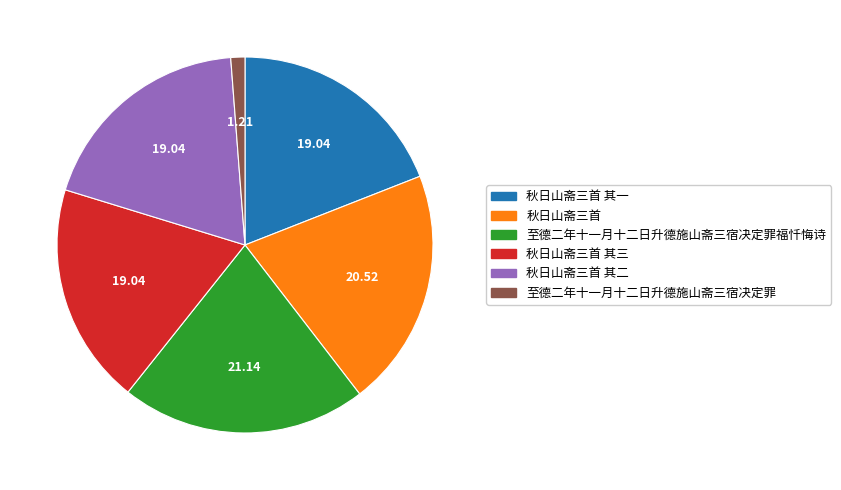

What is the largest slice in the pie chart?

至德二年十一月十二日升德施山斋三宿决定罪福忏悔诗